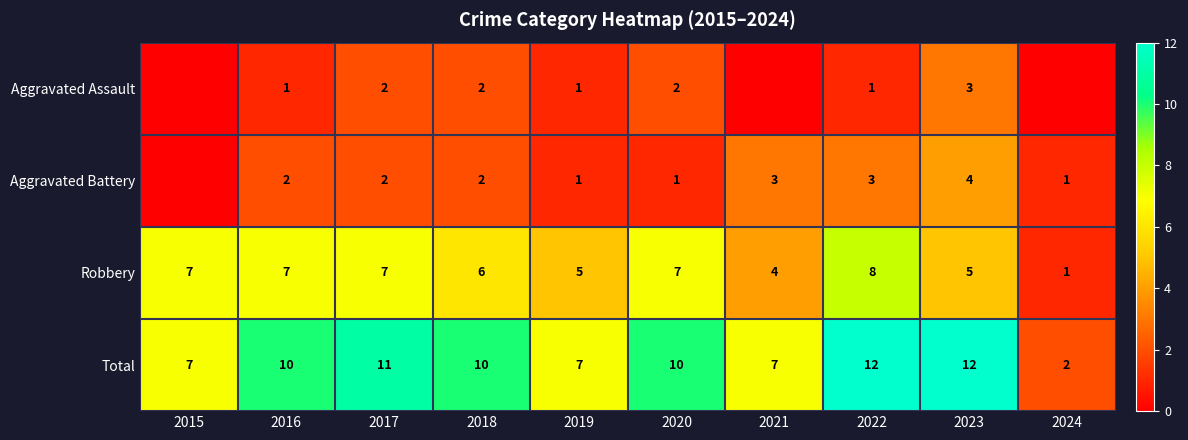

At 2016, list the series in order from largest to smallest.

Total, Robbery, Aggravated Battery, Aggravated Assault